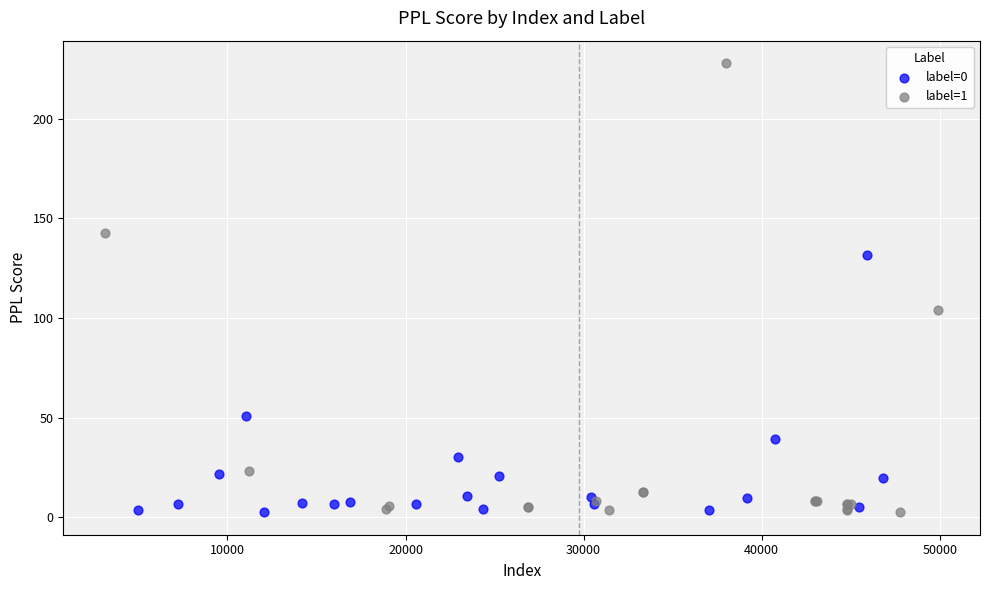

Which series contains the highest Y value?

label=1